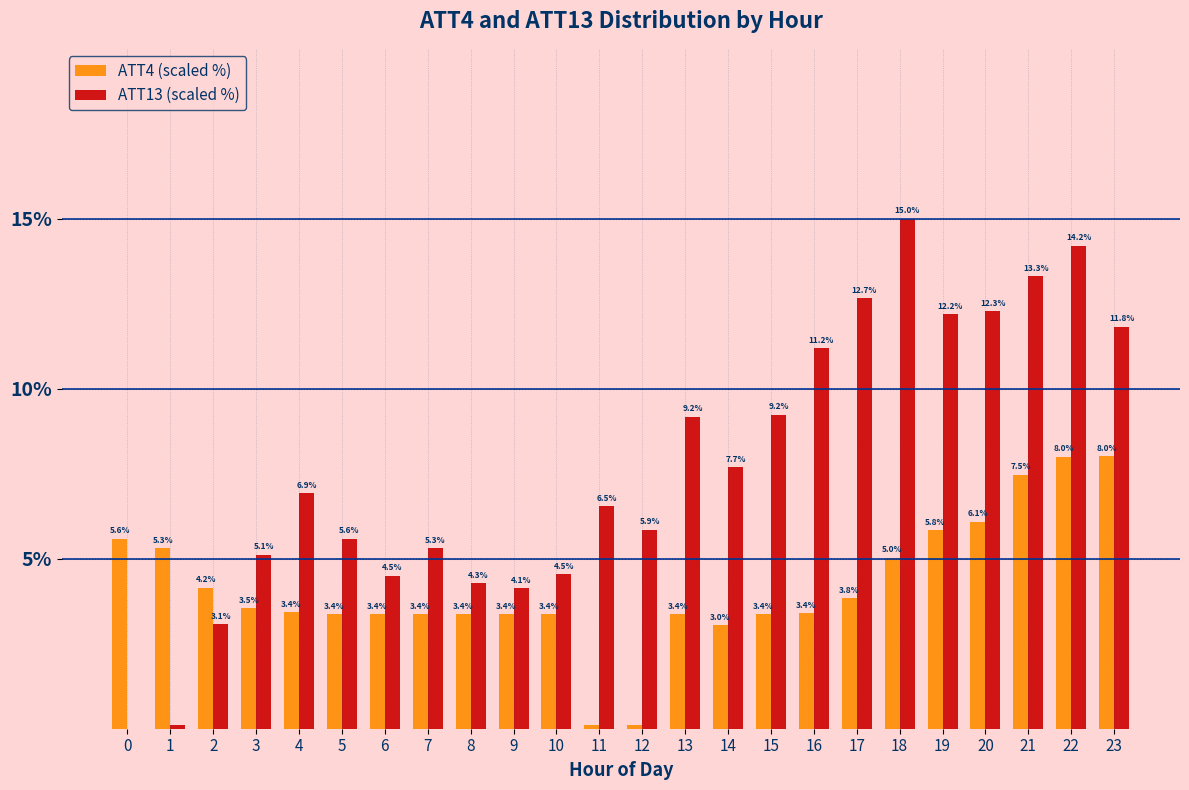

At which category is the sum across all series the highest?

22